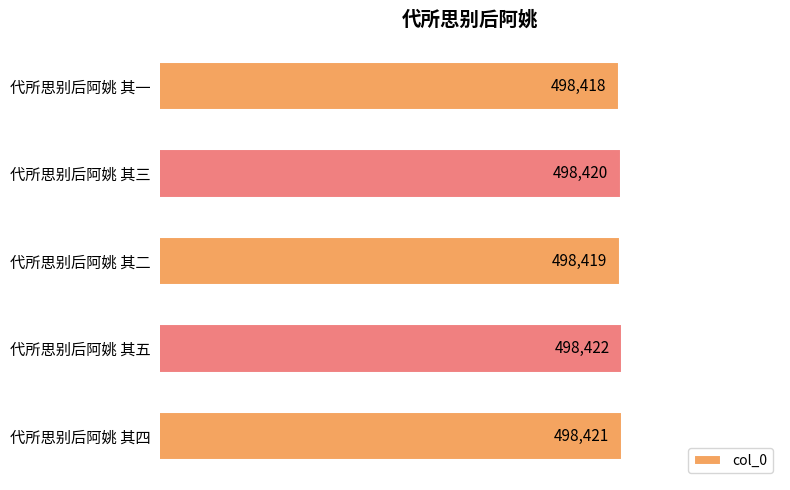

How many bars are there in total?

5